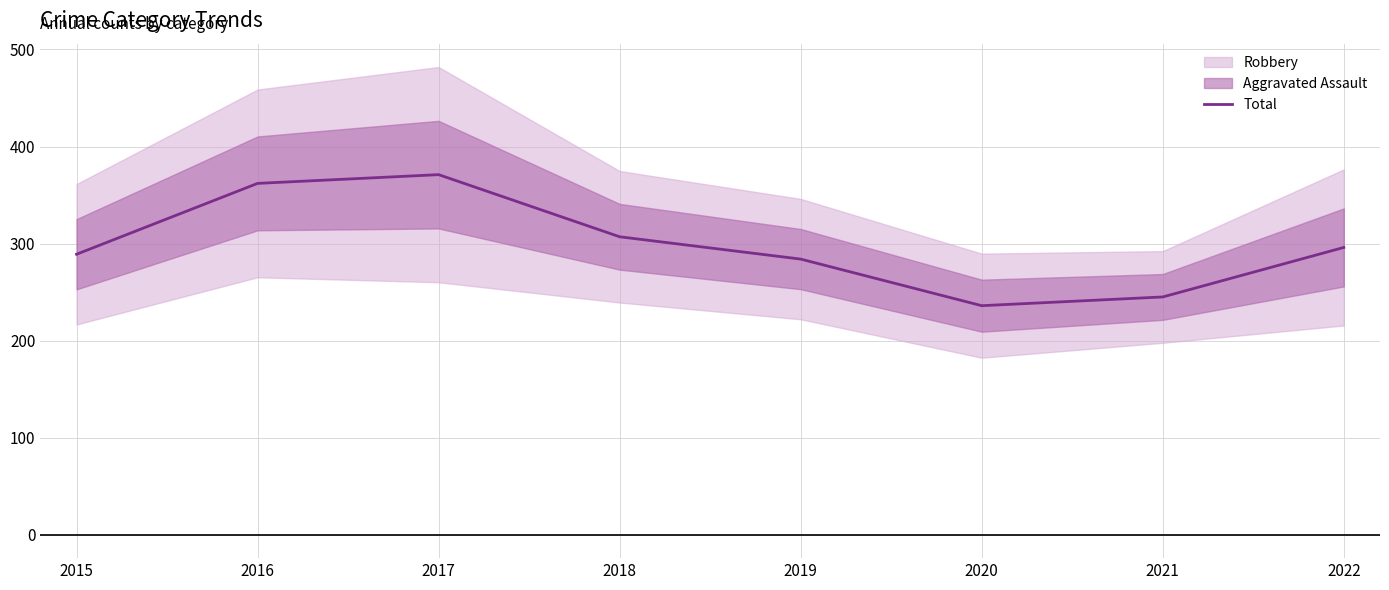

True or false: there are more than 0 points higher than both neighbors.

True